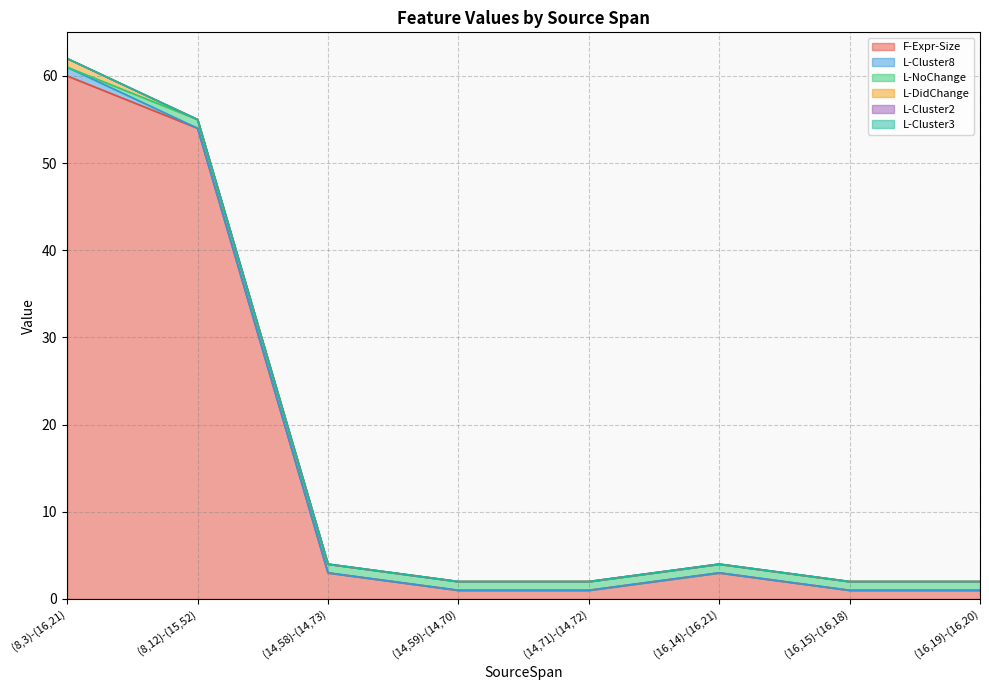

What is the label of the 8th point from the right?

(8,3)-(16,21)